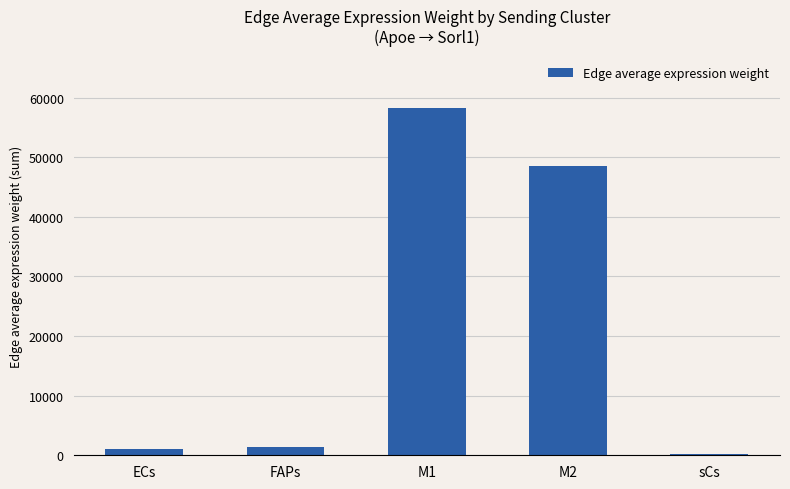

What is the greatest value displayed?

58262.0